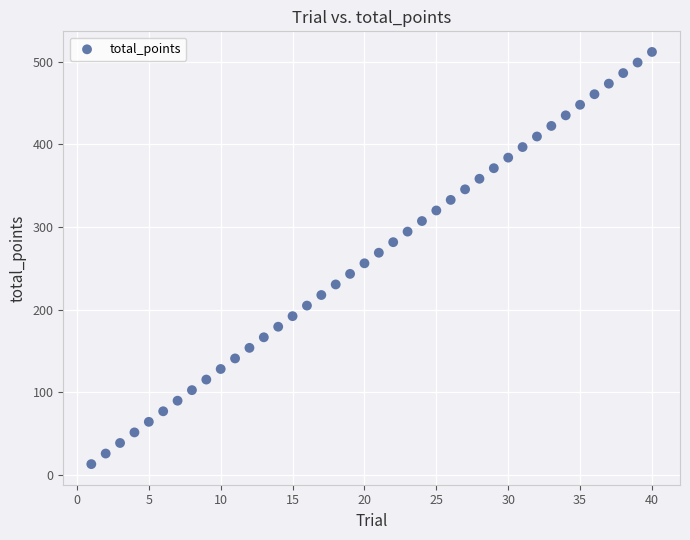

What is the range of Y values (max minus min)?

499.2